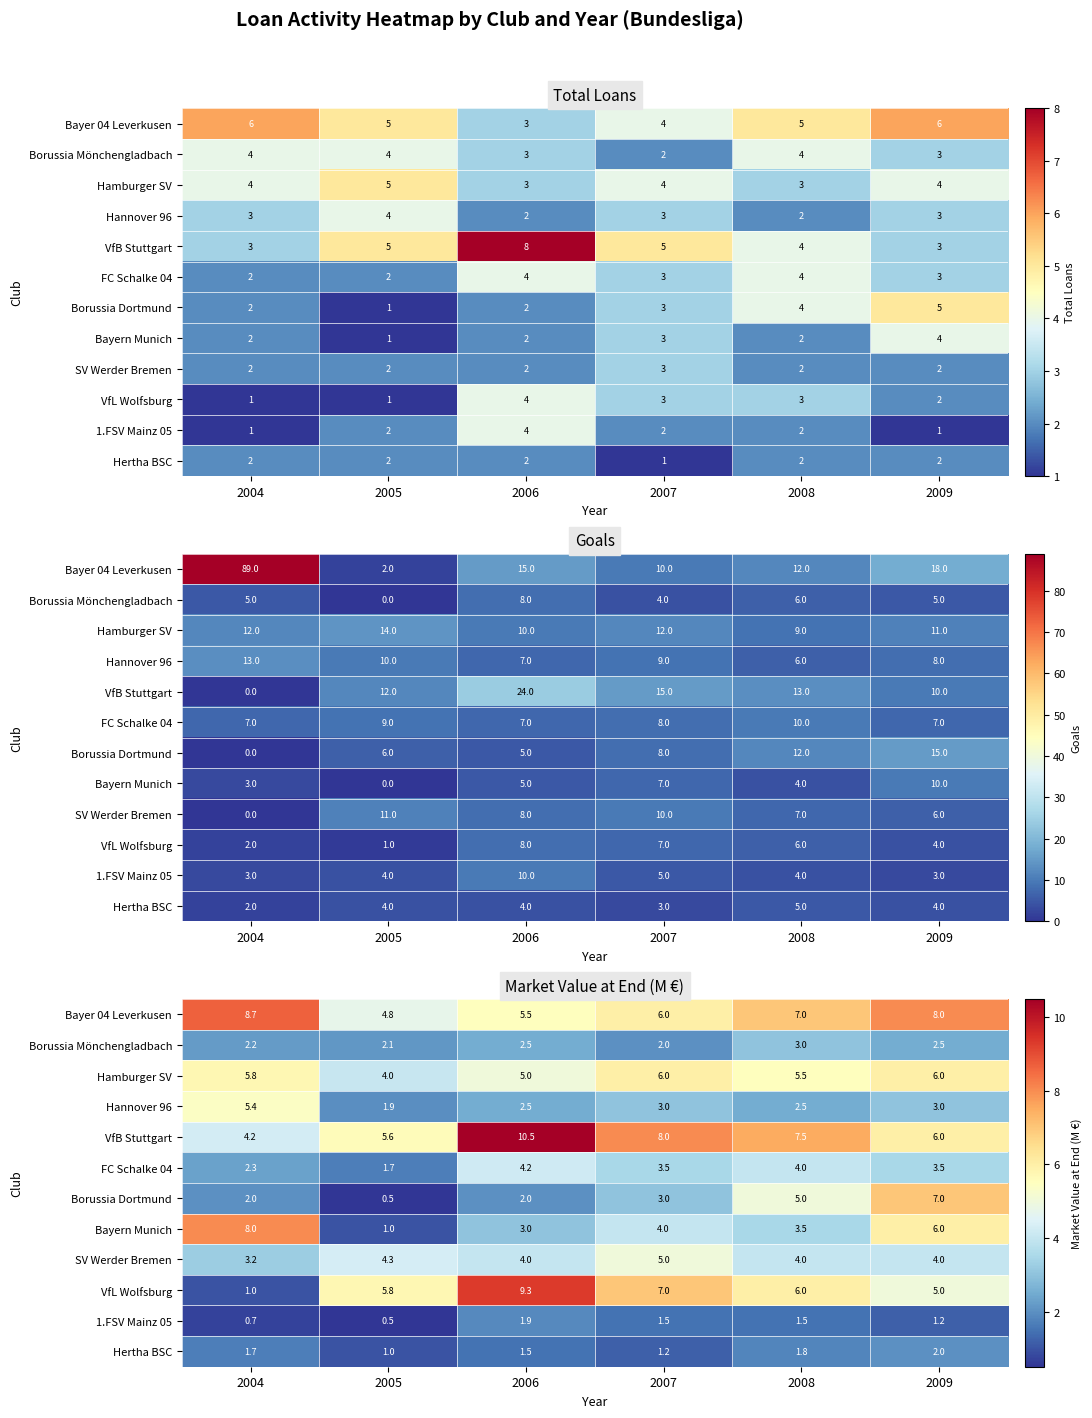

Rank the series by their maximum value, from highest to lowest.

VfB Stuttgart, VfL Wolfsburg, Bayer 04 Leverkusen, Bayern Munich, Borussia Dortmund, Hamburger SV, Hannover 96, SV Werder Bremen, FC Schalke 04, Borussia Mönchengladbach, Hertha BSC, 1.FSV Mainz 05